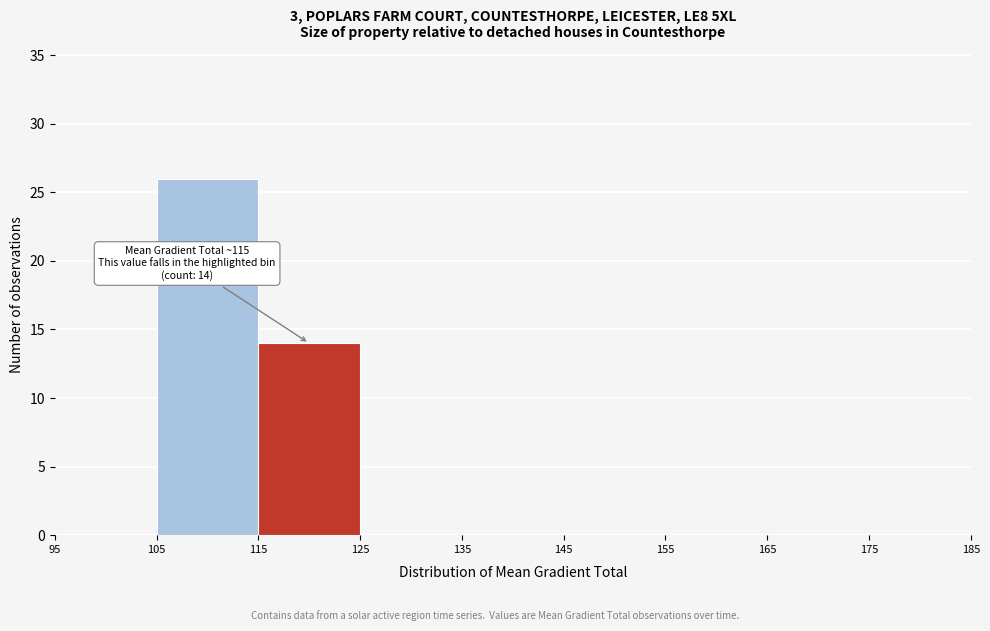

Over which range of the x-axis is the bar tallest?

105 to 115